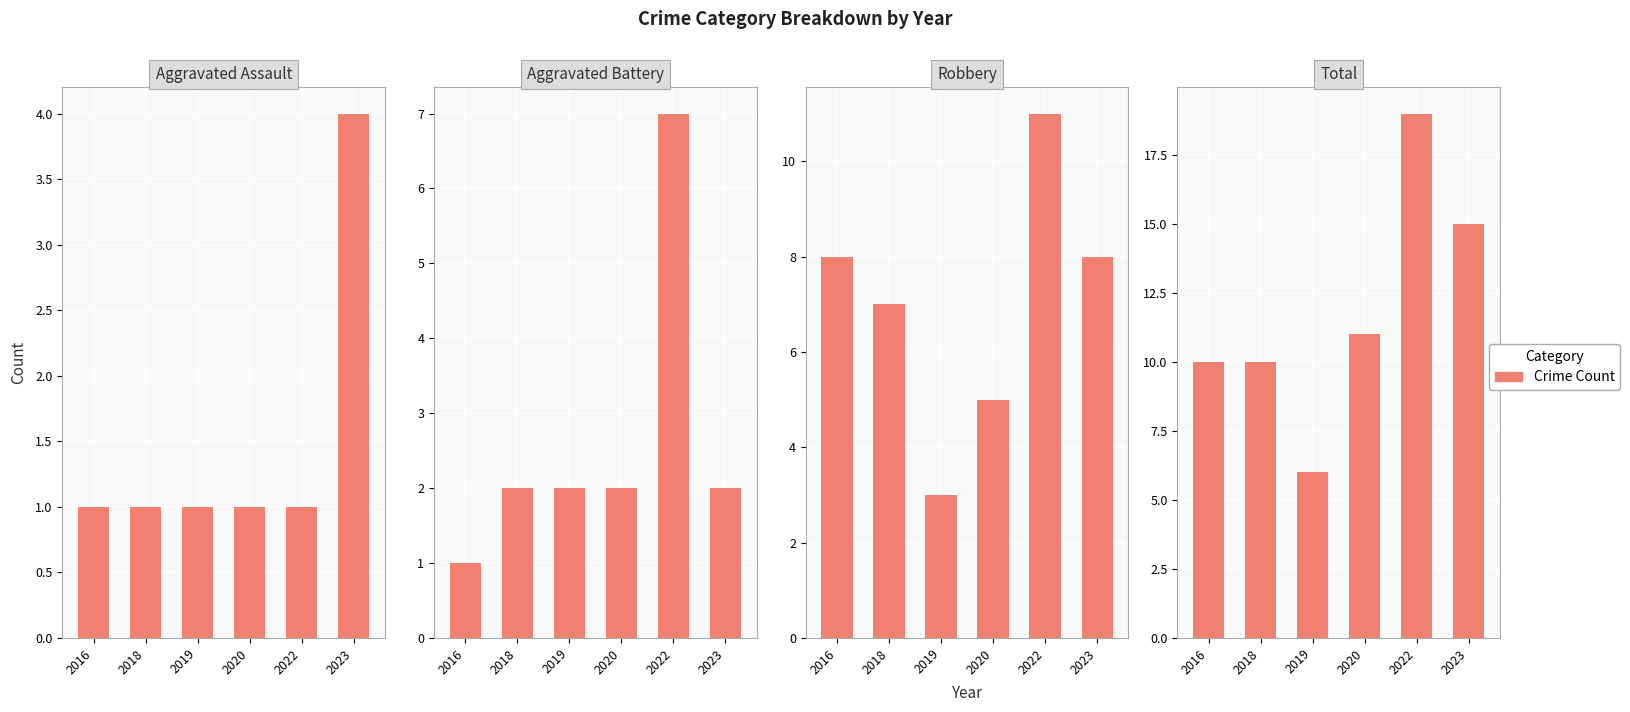

How many categories are shown in the chart?

6